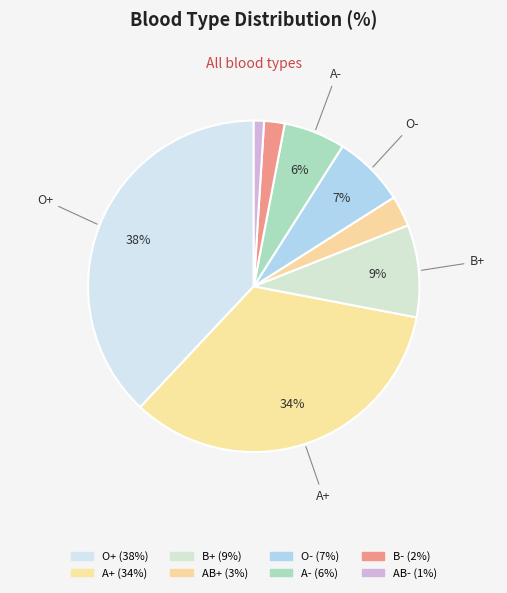

How many slices are in this pie chart?

8